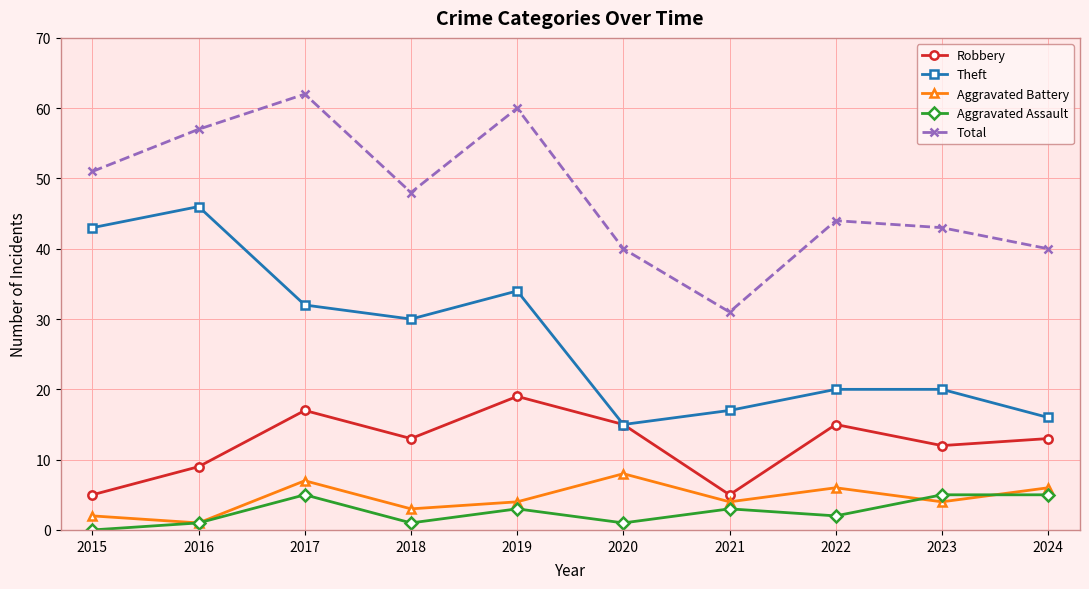

What is the sum of the Total values at 2023 and 2024?

83